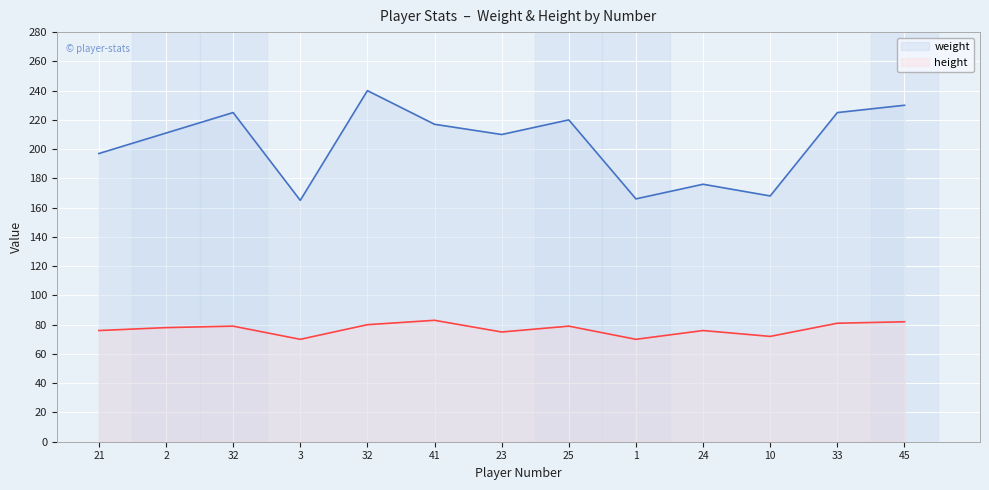

At how many categories does at least one series exceed 75?

13